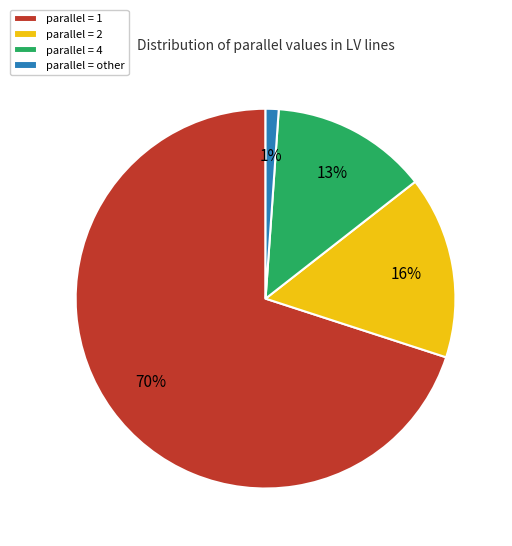

Which category has the smallest portion of the pie?

parallel = other